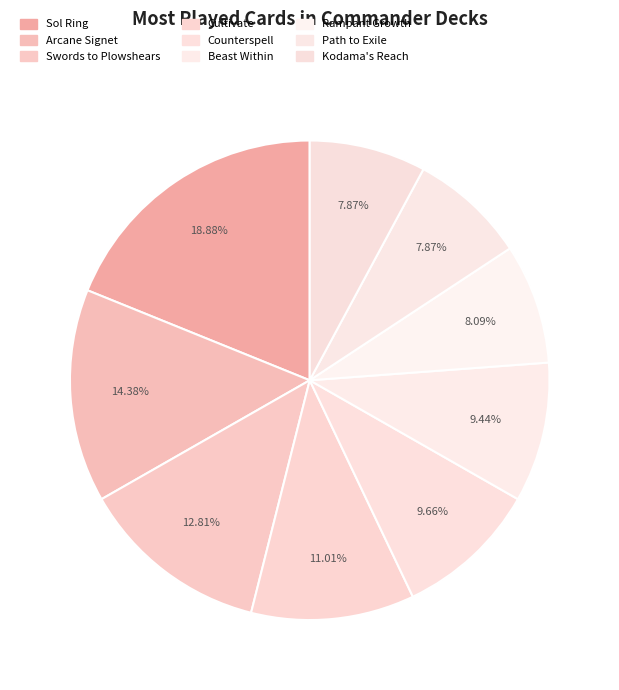

Count the number of slices in the pie.

9